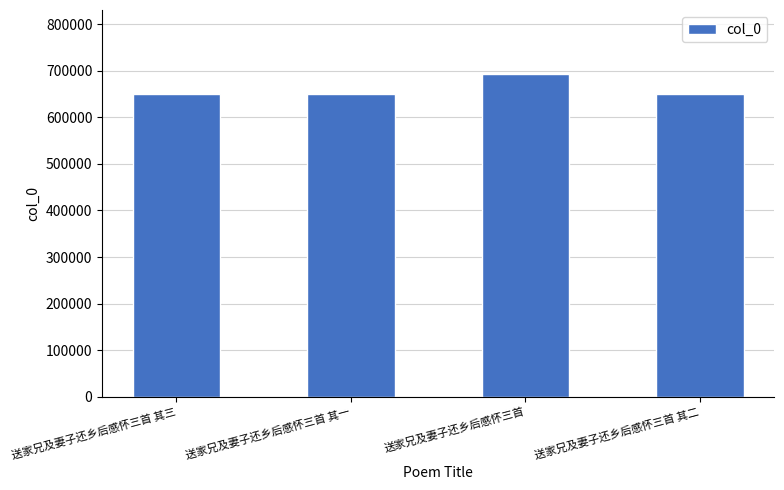

What is the greatest value displayed?

692349